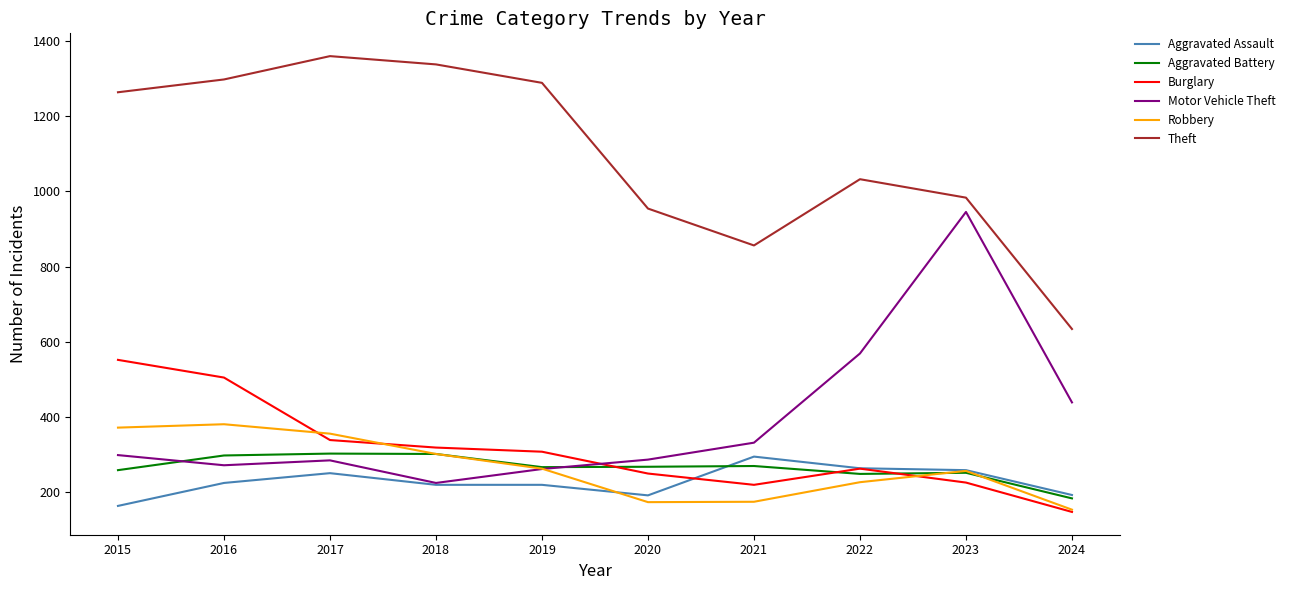

What is the spread (max minus min) of values at 2020?

780